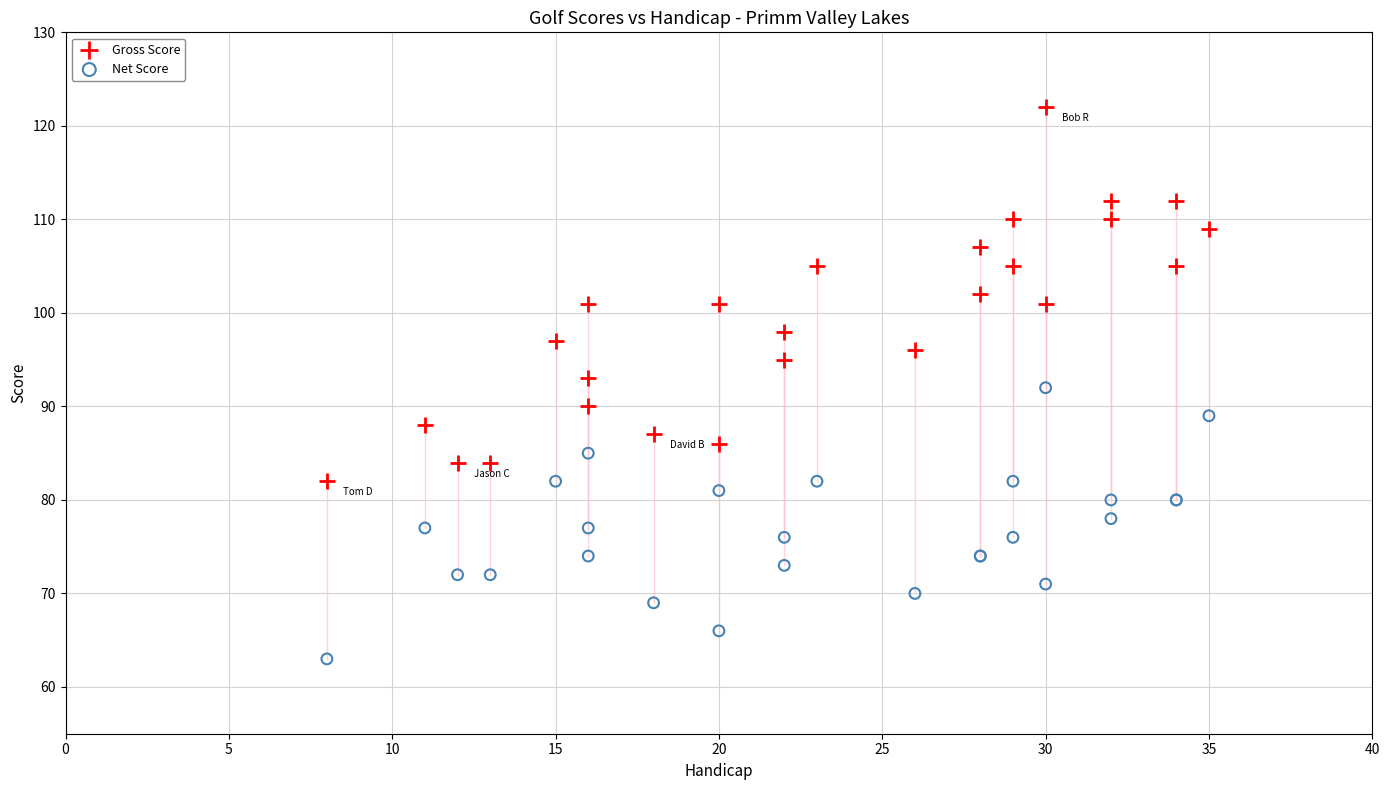

Which series has the largest Y range (max minus min)?

Gross Score